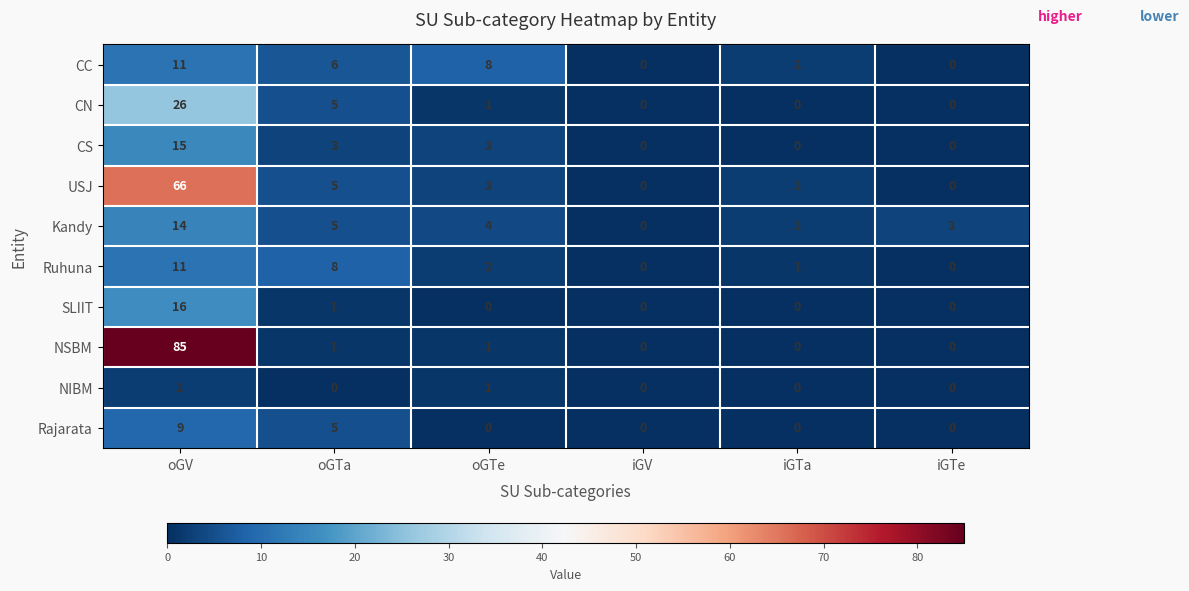

How many categories are shown in the chart?

6